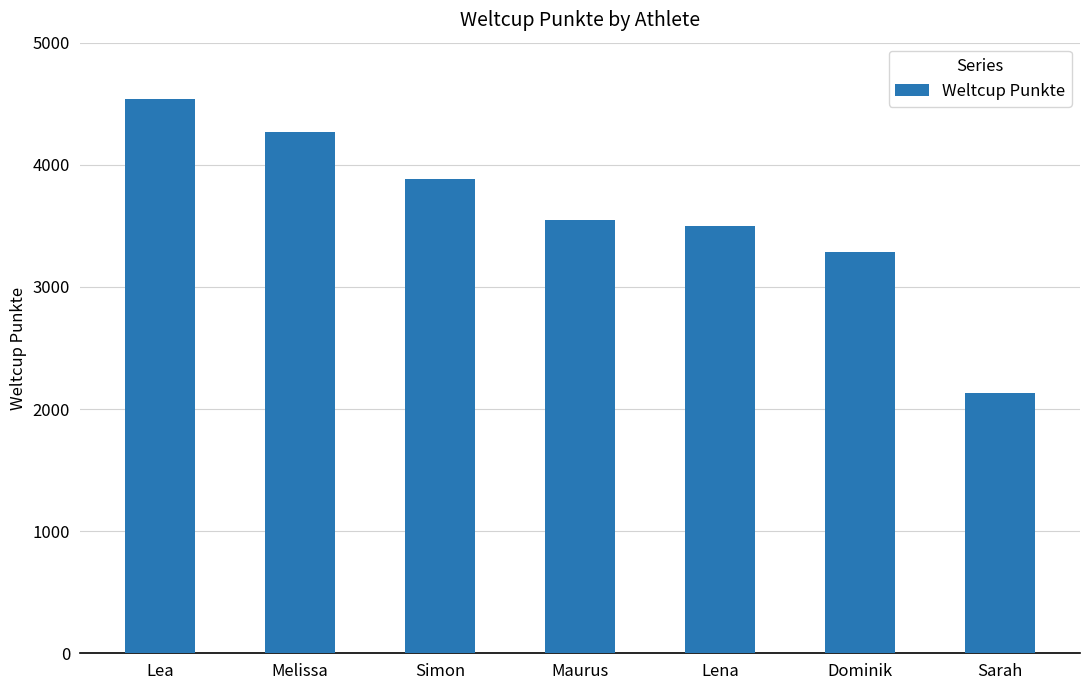

What is the difference between the maximum and second lowest values?

1258